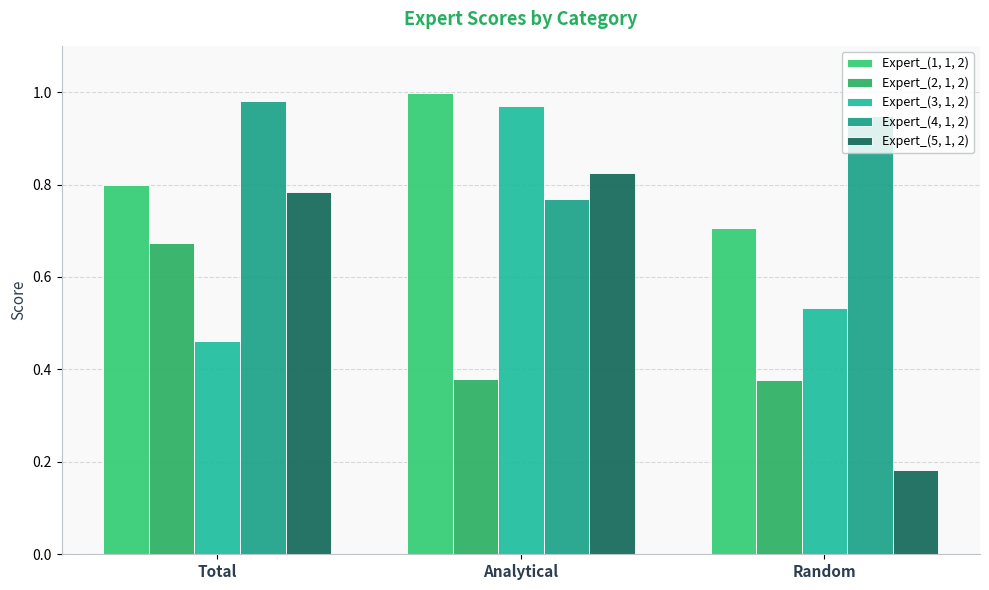

How many bars are there in each group?

5